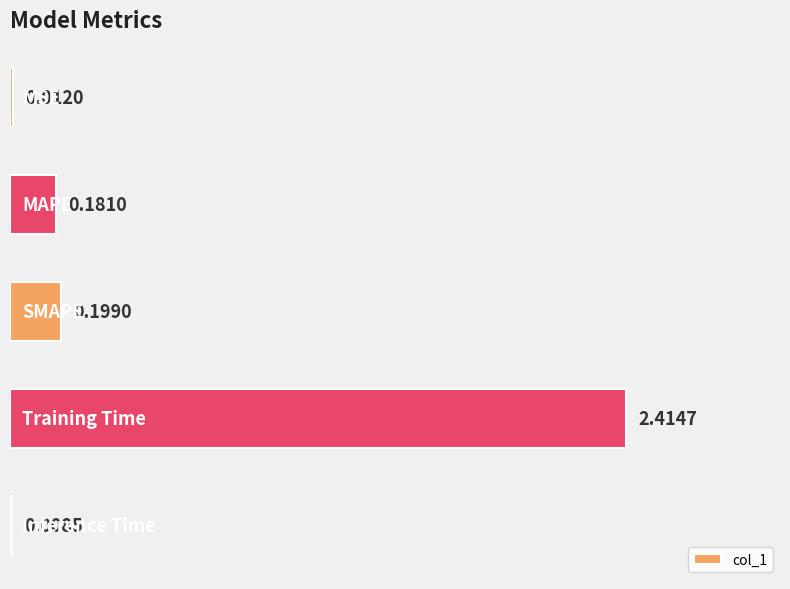

What is the sum of all values?

2.8